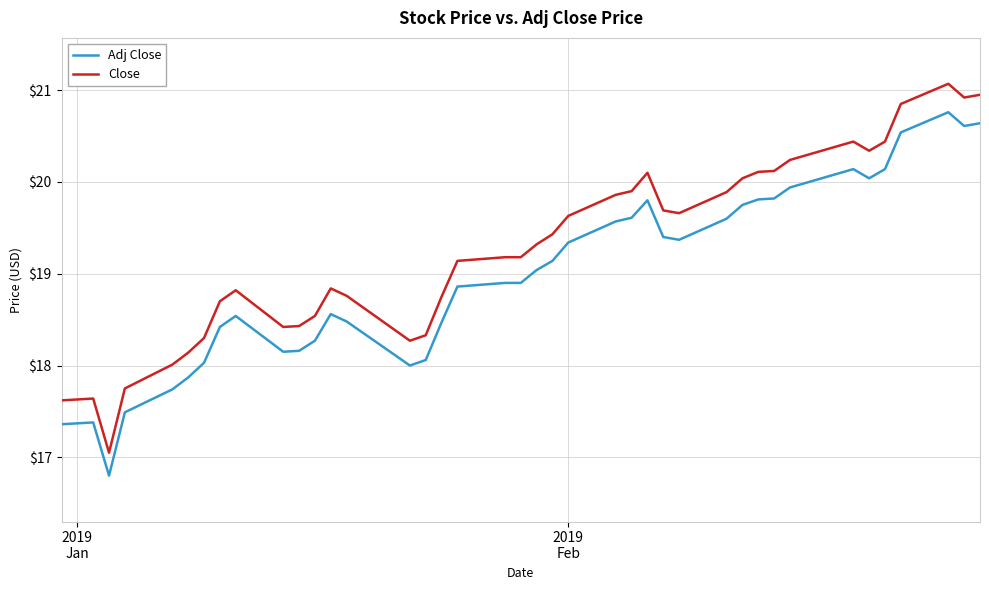

True or false: Adj Close and Close intersect in this chart.

False